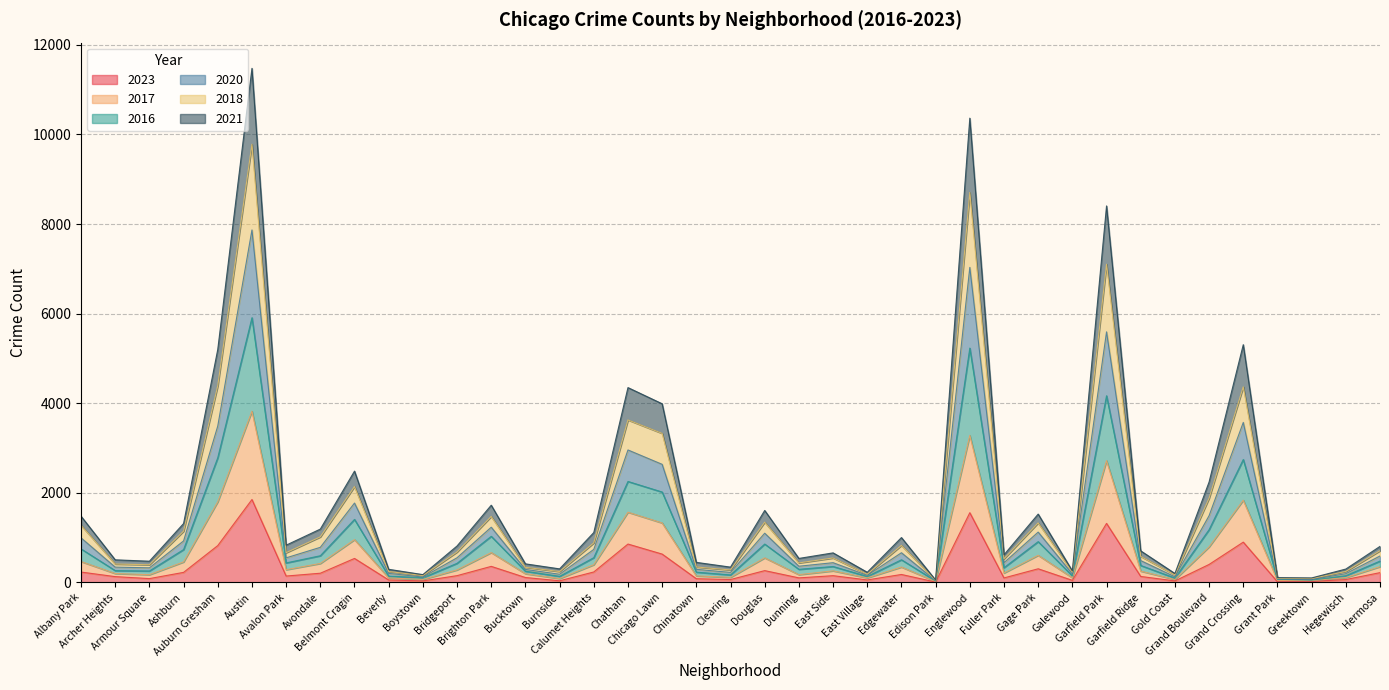

What are all the series names shown in the legend?

2023, 2017, 2016, 2020, 2018, 2021